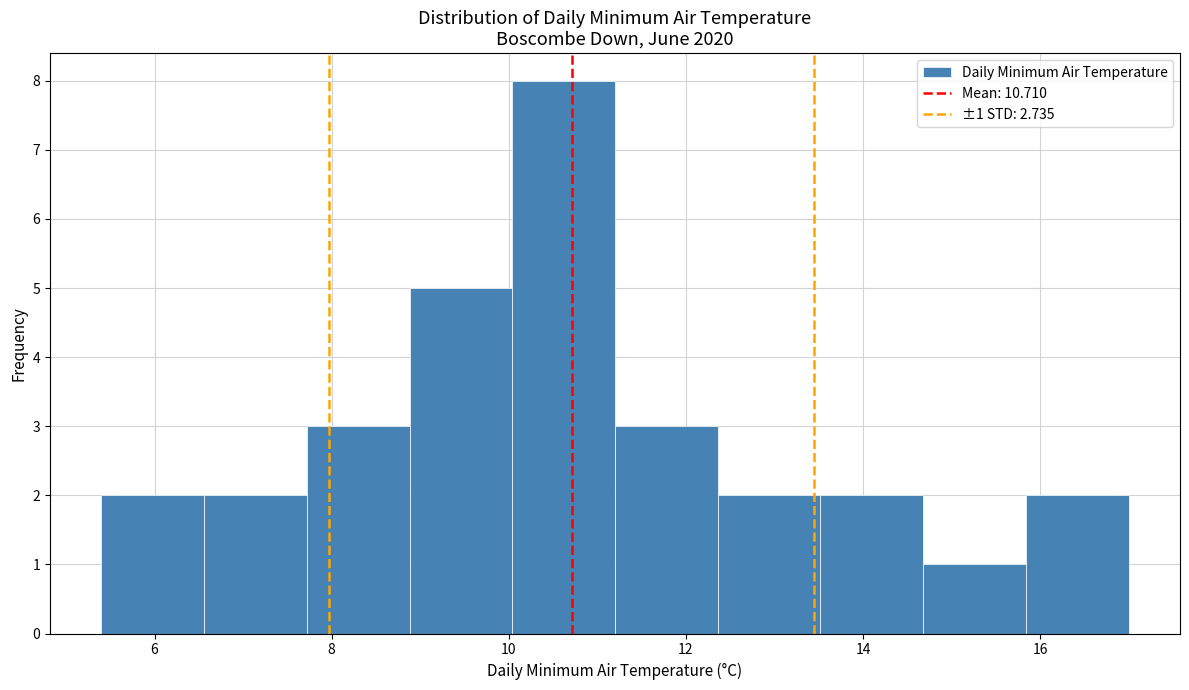

Which range on the x-axis has the tallest bar?

10.04 to 11.20